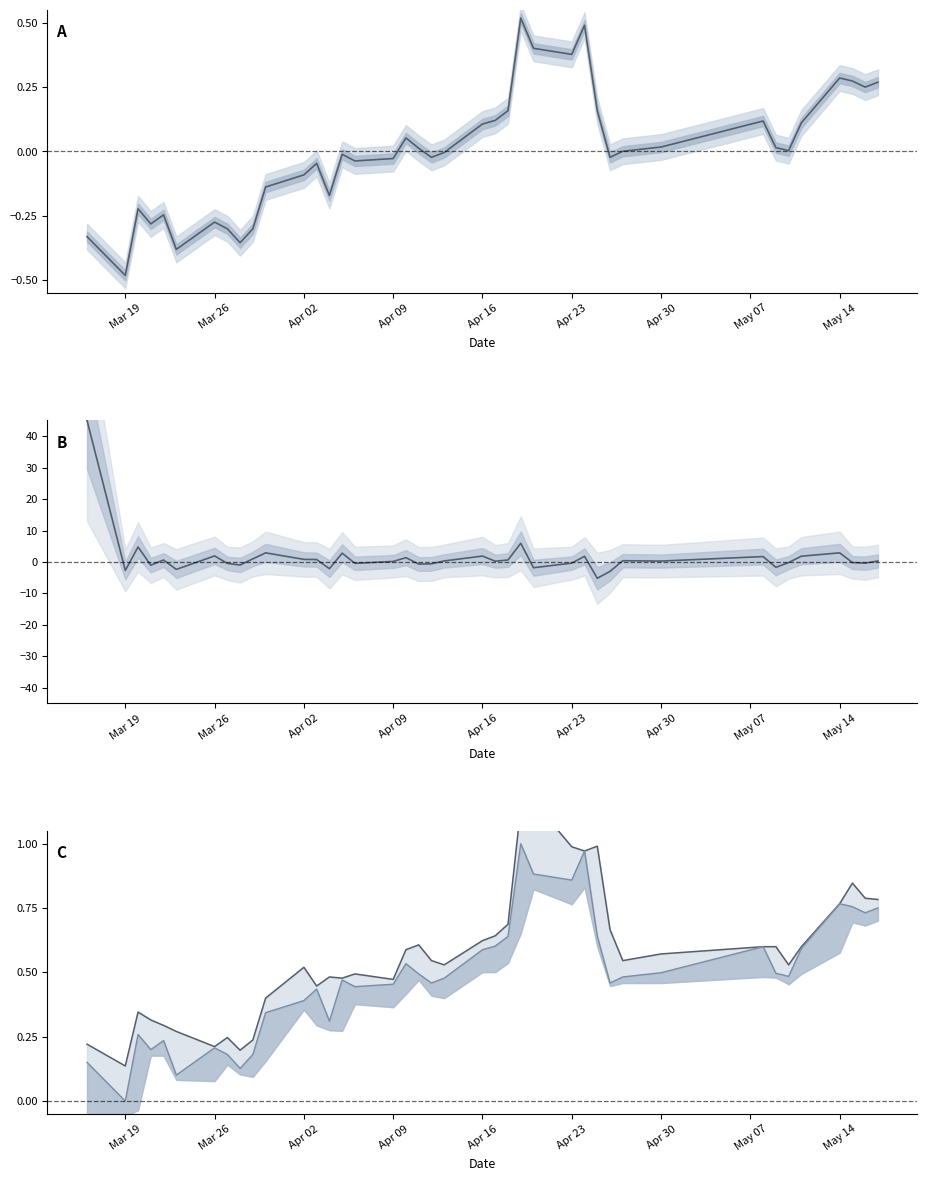

The value of high at 39 is 0.2. True or false?

False